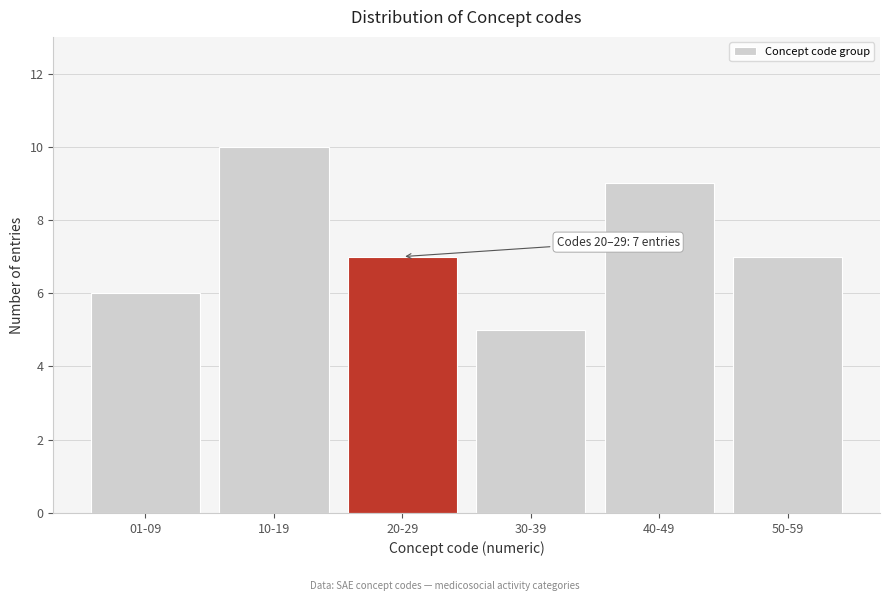

Reading left to right, what are all the values shown in this chart?

6	10	7	5	9	7